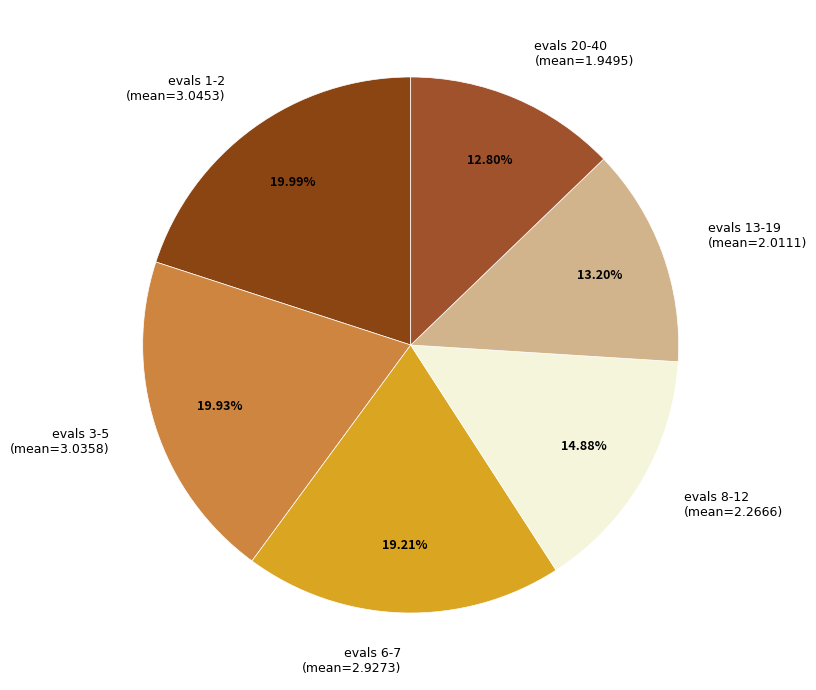

Does evals 6-7 represent more than half of the total?

No